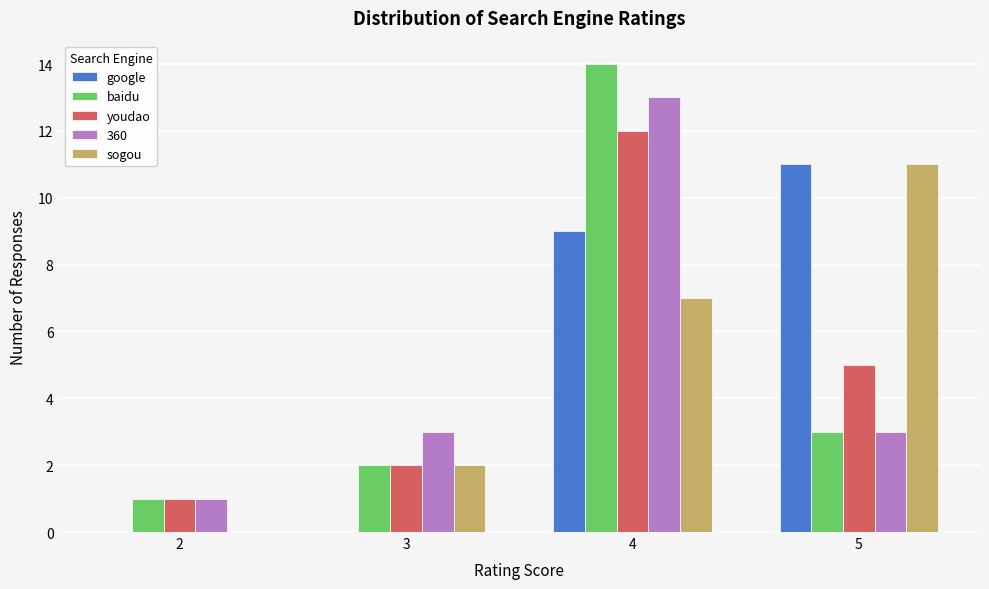

Reading right to left, what are all the values shown in this chart?

google: 5=11	4=9	3=0	2=0
baidu: 5=3	4=14	3=2	2=1
youdao: 5=5	4=12	3=2	2=1
360: 5=3	4=13	3=3	2=1
sogou: 5=11	4=7	3=2	2=0